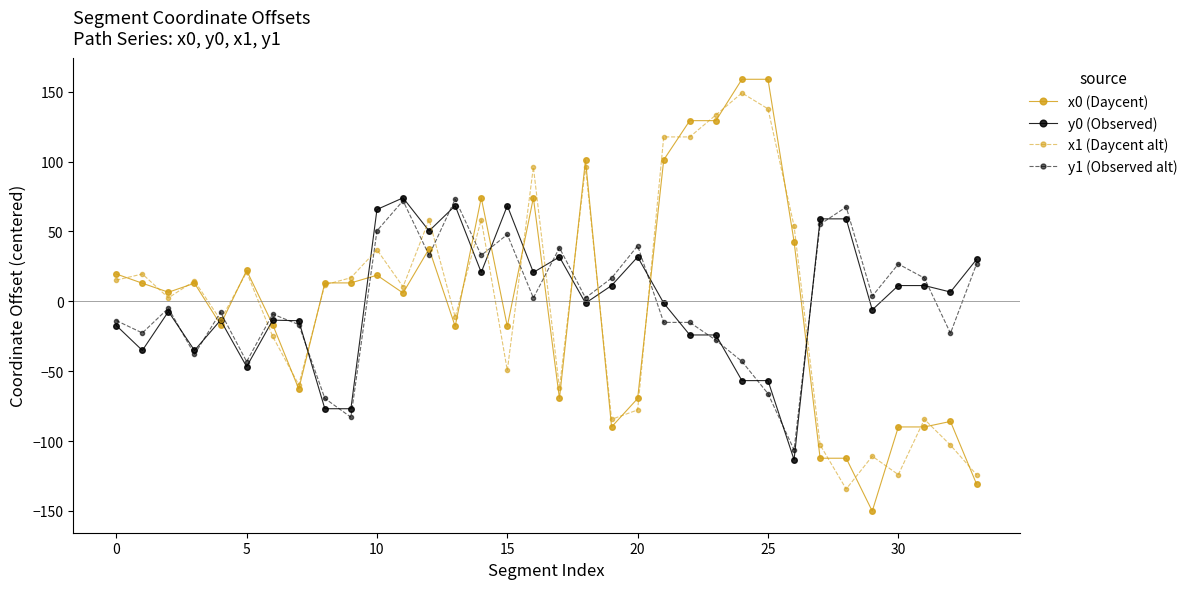

Which series has the largest range (max minus min)?

x0 (Daycent)